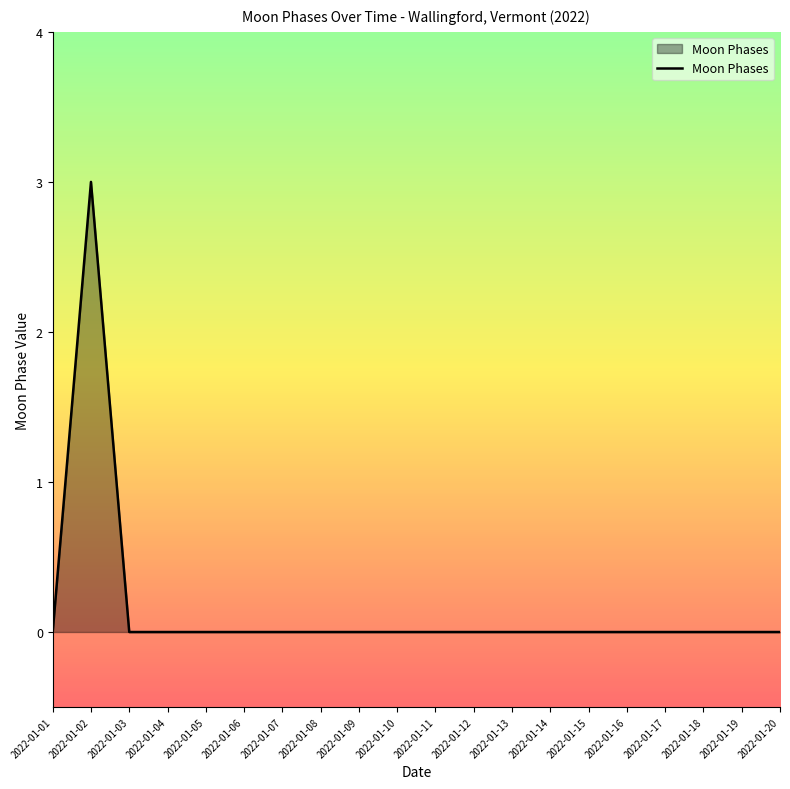

Which label corresponds to the largest value in the chart?

2022-01-02